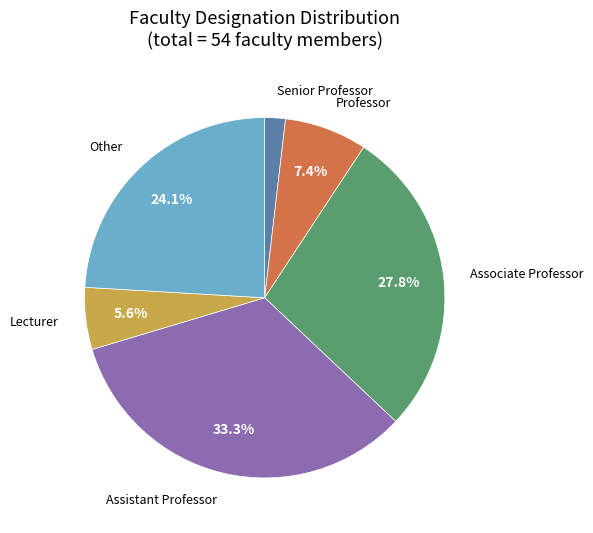

How many slices are in this pie chart?

6